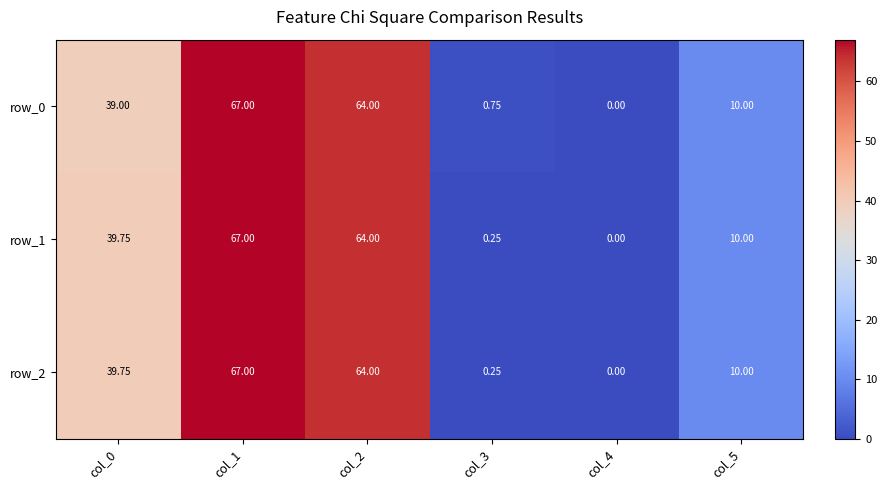

How many values in the row_2 series are below 39?

3